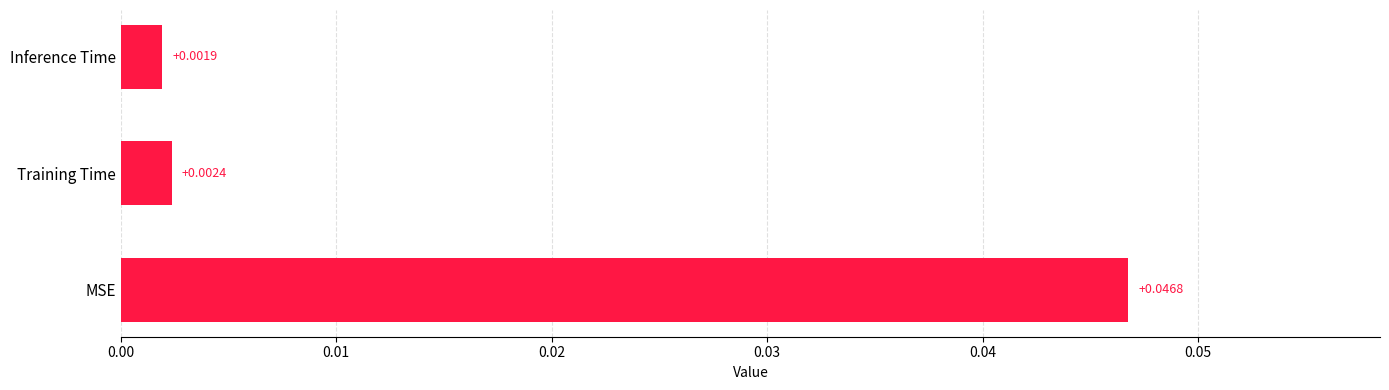

Which label corresponds to the smallest value in the chart?

Inference Time